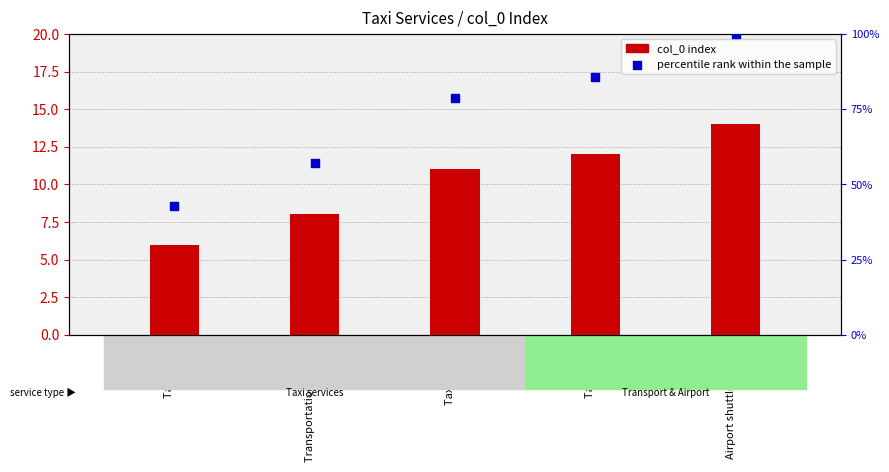

Which series reaches the minimum Y coordinate?

col_0 index